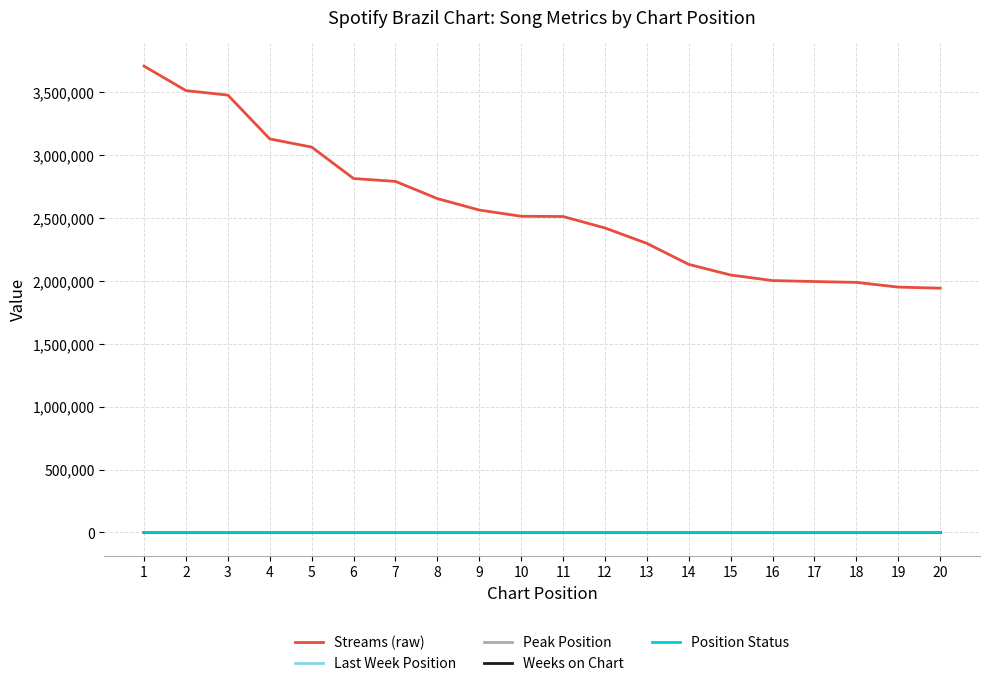

The value of Position Status at 2 is 0. True or false?

True